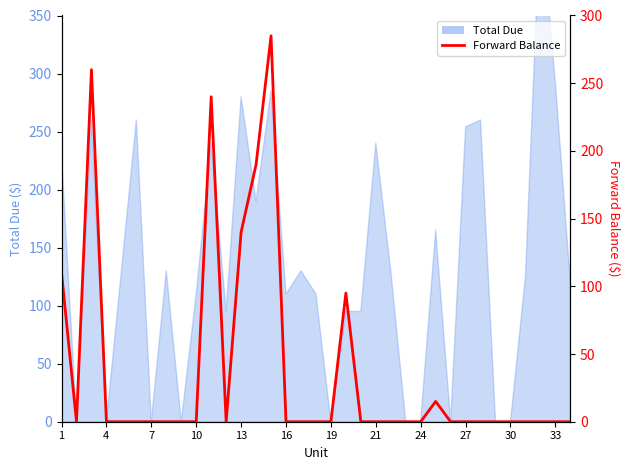

The value at 25 is 15. True or false?

True